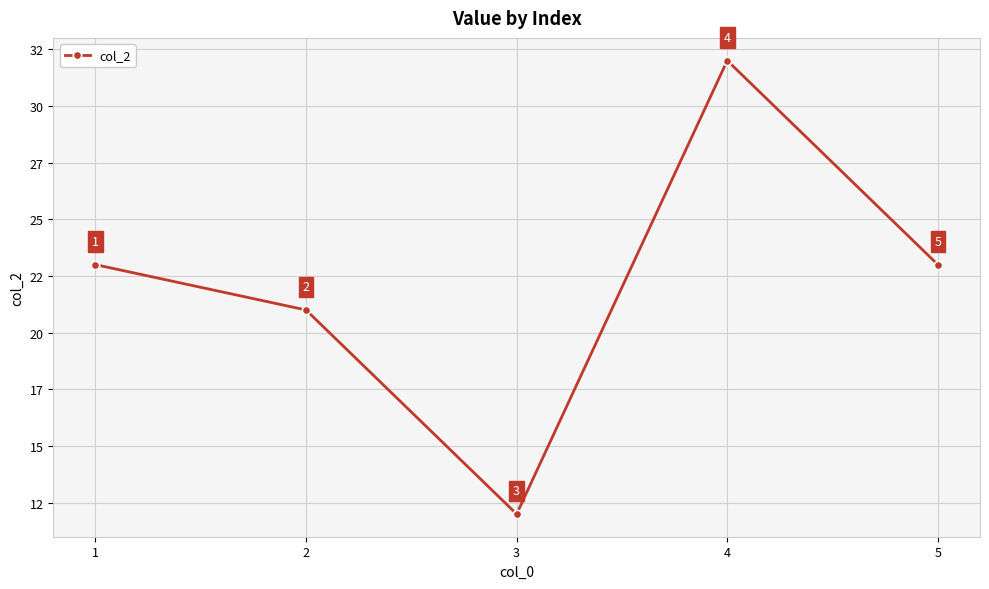

Is this an area chart (filled region under the line)?

No